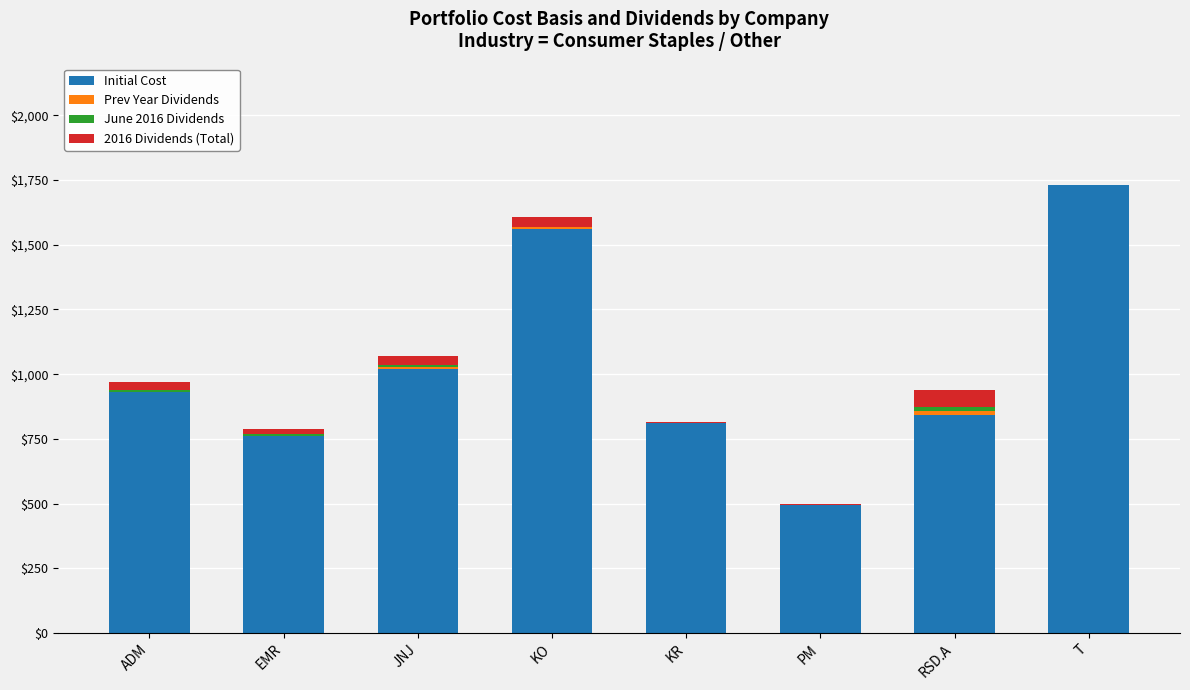

At which label does Initial Cost reach its peak?

T